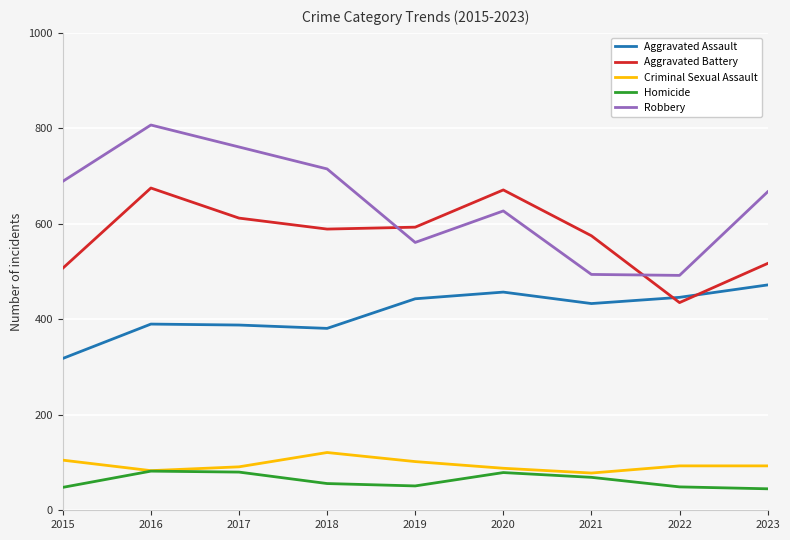

What is the difference between the Aggravated Battery values at 2023 and 2017?

95